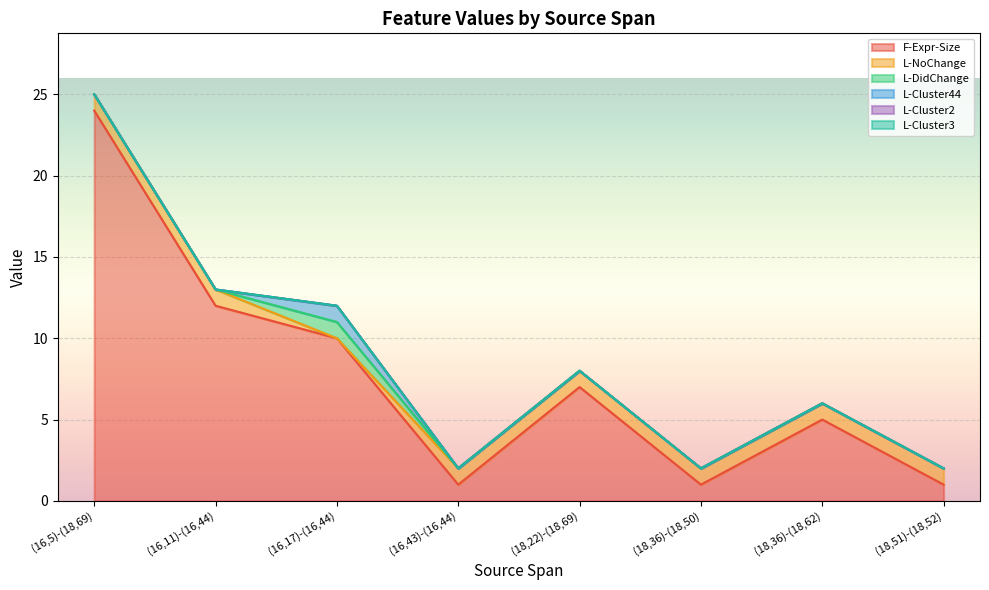

At which label is F-Expr-Size closest to 12?

(16,11)-(16,44)